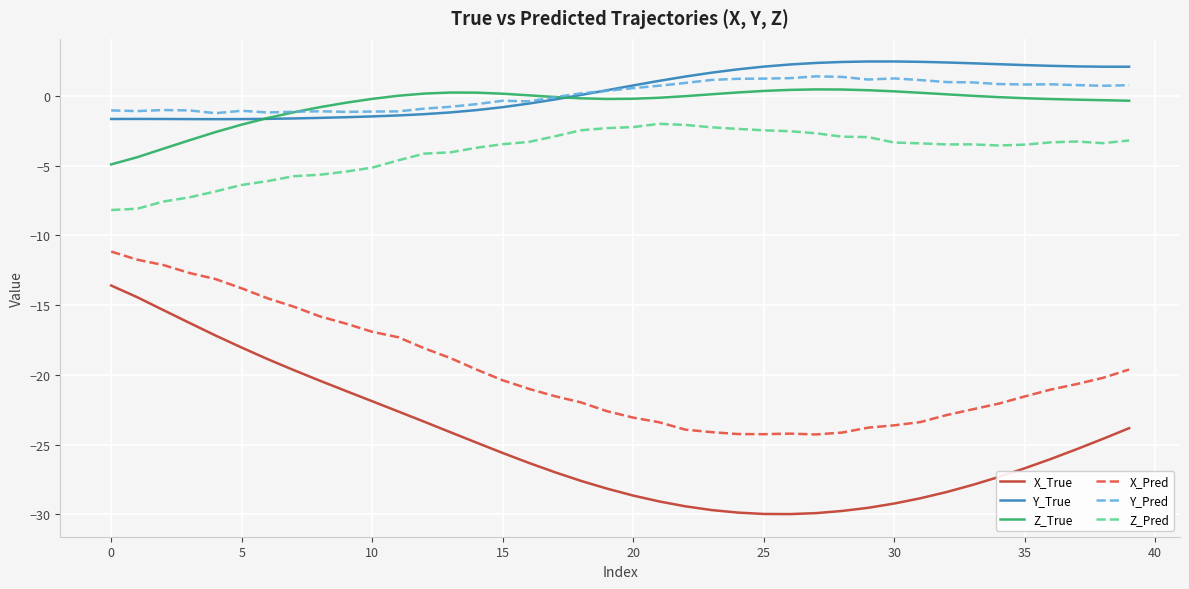

What is the minimum value for Y_Pred?

-1.2